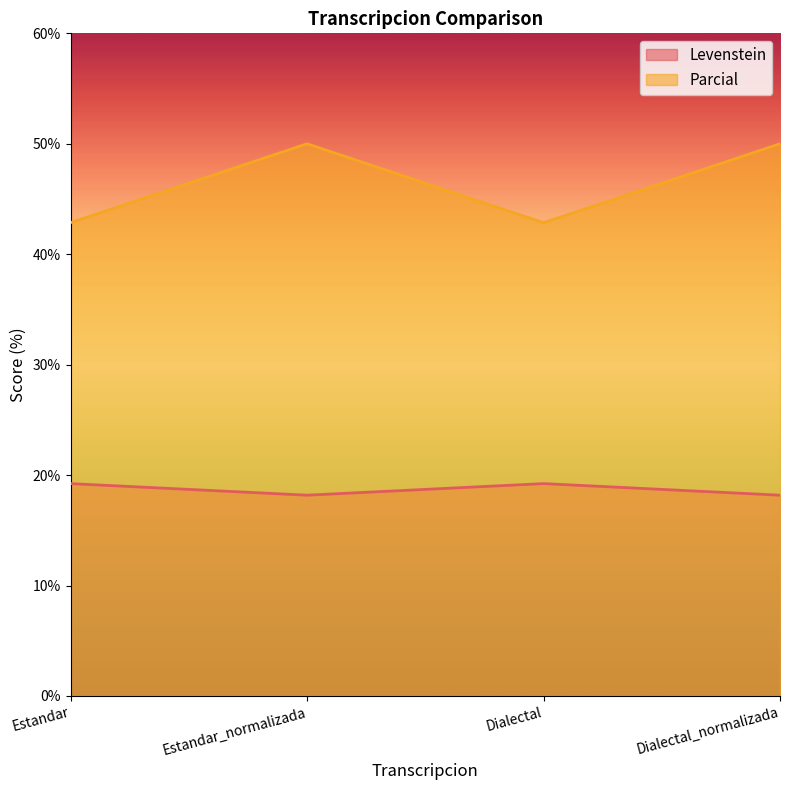

List the series in order of their peak value, lowest first.

Levenstein, Parcial